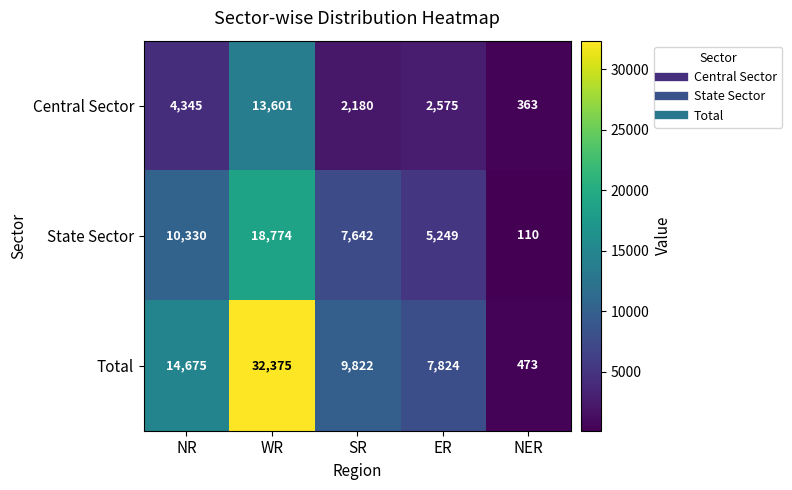

What is the sum of the Total values at ER and NER?

8297